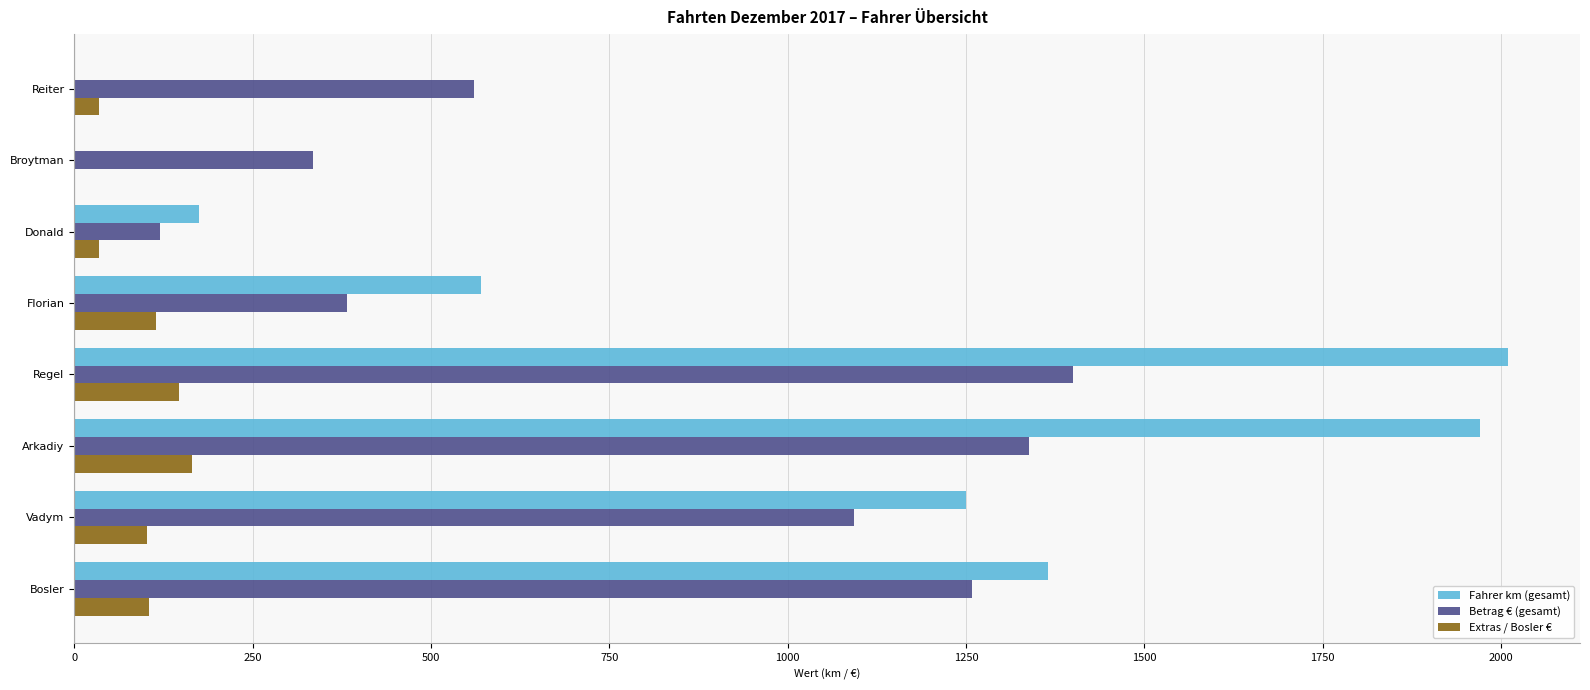

True or false: Betrag € (gesamt) has a value of 335.0 at Broytman.

True